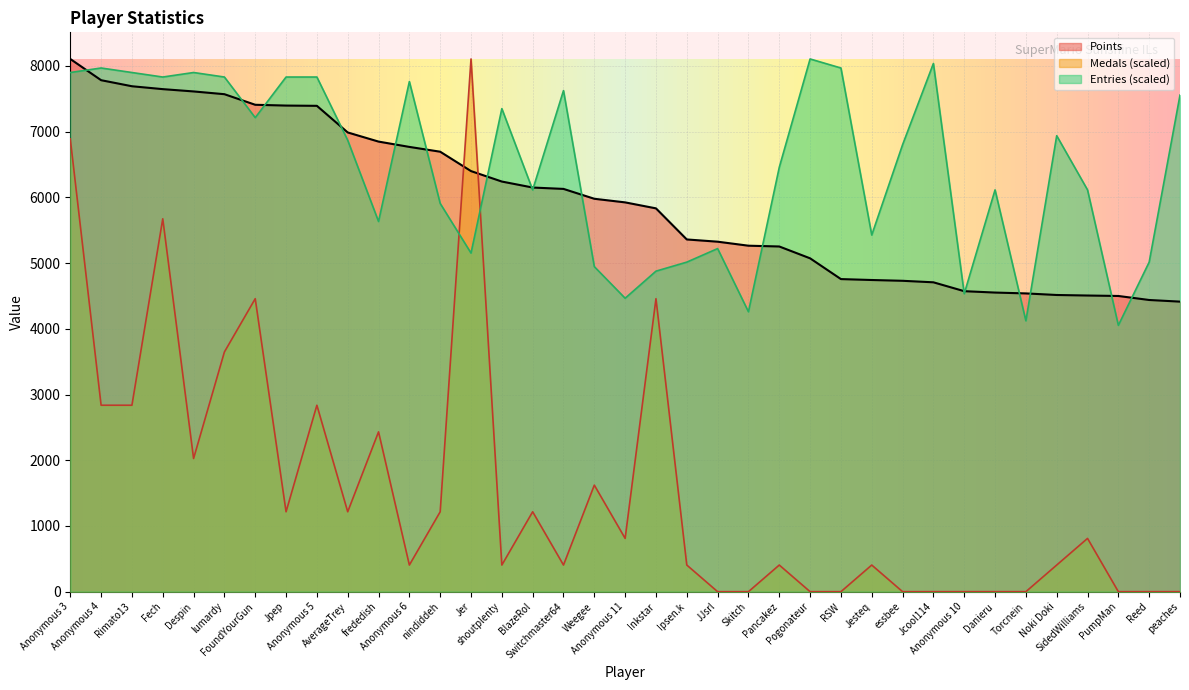

Reading left to right, what are all the values shown in this chart?

Points: Anonymous 3=8105.0	Anonymous 4=7782.0	Rimato13=7690.0	Fech=7646.0	Despin=7611.0	lumardy=7569.0	FoundYourGun=7408.0	Jpep=7396.0	Anonymous 5=7392.0	AverageTrey=6987.0	frededish=6848.0	Anonymous 6=6767.0	nindiddeh=6694.0	Jer=6399.0	shoutplenty=6240.0	BlazeRol=6149.0	Switchmaster64=6128.0	Weegee=5978.0	Anonymous 11=5923.0	Inkstar=5832.0	Ipsen.k=5359.0	JJsrl=5325.0	Skitch=5264.0	Pancakez=5252.0	Pogonateur=5072.0	RSW=4756.0	Jesteq=4742.0	essbee=4730.0	Jcool114=4707.0	Anonymous 10=4572.0	Danieru=4551.0	Torcnein=4538.0	Noki Doki=4514.0	SidedWilliams=4506.0	PumpMan=4499.0	Reed=4438.0	peaches=4413.0
Medals: Anonymous 3=6889.2	Anonymous 4=2836.8	Rimato13=2836.8	Fech=5673.5	Despin=2026.2	lumardy=3647.2	FoundYourGun=4457.8	Jpep=1215.8	Anonymous 5=2836.8	AverageTrey=1215.8	frededish=2431.5	Anonymous 6=405.2	nindiddeh=1215.8	Jer=8105.0	shoutplenty=405.2	BlazeRol=1215.8	Switchmaster64=405.2	Weegee=1621.0	Anonymous 11=810.5	Inkstar=4457.8	Ipsen.k=405.2	JJsrl=0.0	Skitch=0.0	Pancakez=405.2	Pogonateur=0.0	RSW=0.0	Jesteq=405.2	essbee=0.0	Jcool114=0.0	Anonymous 10=0.0	Danieru=0.0	Torcnein=0.0	Noki Doki=405.2	SidedWilliams=810.5	PumpMan=0.0	Reed=0.0	peaches=0.0
Entries: Anonymous 3=7898.9	Anonymous 4=7967.6	Rimato13=7898.9	Fech=7830.3	Despin=7898.9	lumardy=7830.3	FoundYourGun=7212.1	Jpep=7830.3	Anonymous 5=7830.3	AverageTrey=6868.6	frededish=5632.3	Anonymous 6=7761.6	nindiddeh=5907.0	Jer=5151.5	shoutplenty=7349.4	BlazeRol=6113.1	Switchmaster64=7624.2	Weegee=4945.4	Anonymous 11=4464.6	Inkstar=4876.7	Ipsen.k=5014.1	JJsrl=5220.2	Skitch=4258.6	Pancakez=6456.5	Pogonateur=8105.0	RSW=7967.6	Jesteq=5426.2	essbee=6800.0	Jcool114=8036.3	Anonymous 10=4533.3	Danieru=6113.1	Torcnein=4121.2	Noki Doki=6937.3	SidedWilliams=6113.1	PumpMan=4052.5	Reed=5014.1	peaches=7555.5